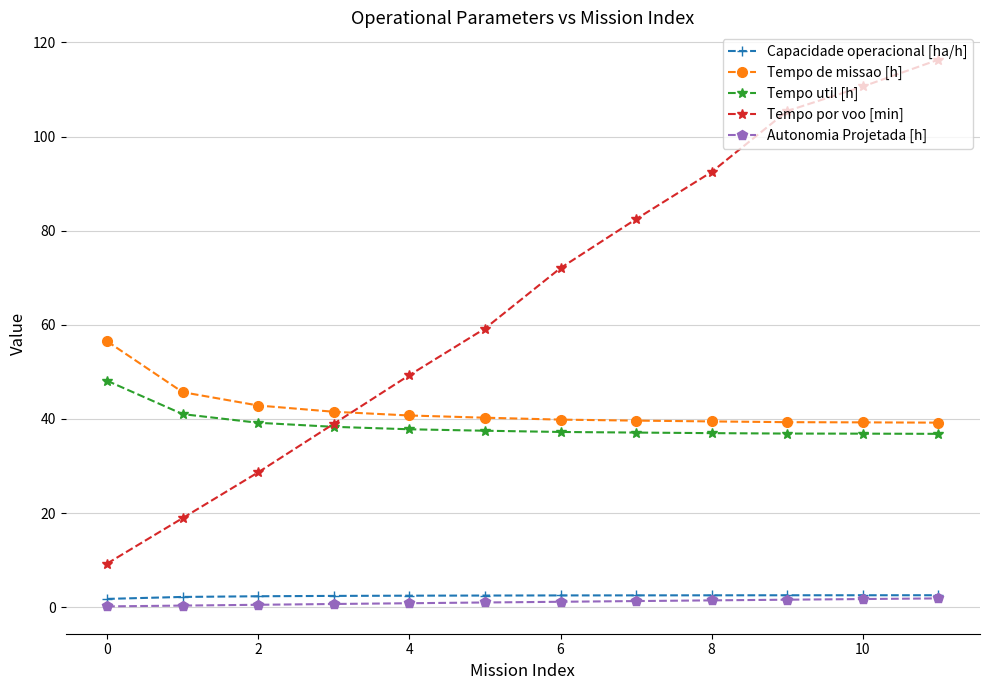

Which series has the largest total across all categories?

Tempo por voo [min]